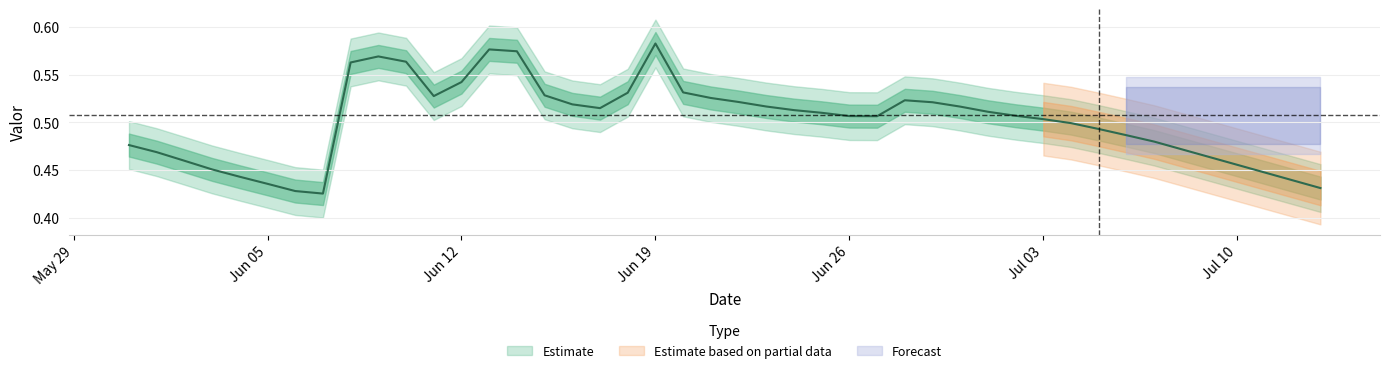

What is the label of the 28th point from the left?

2017-06-27